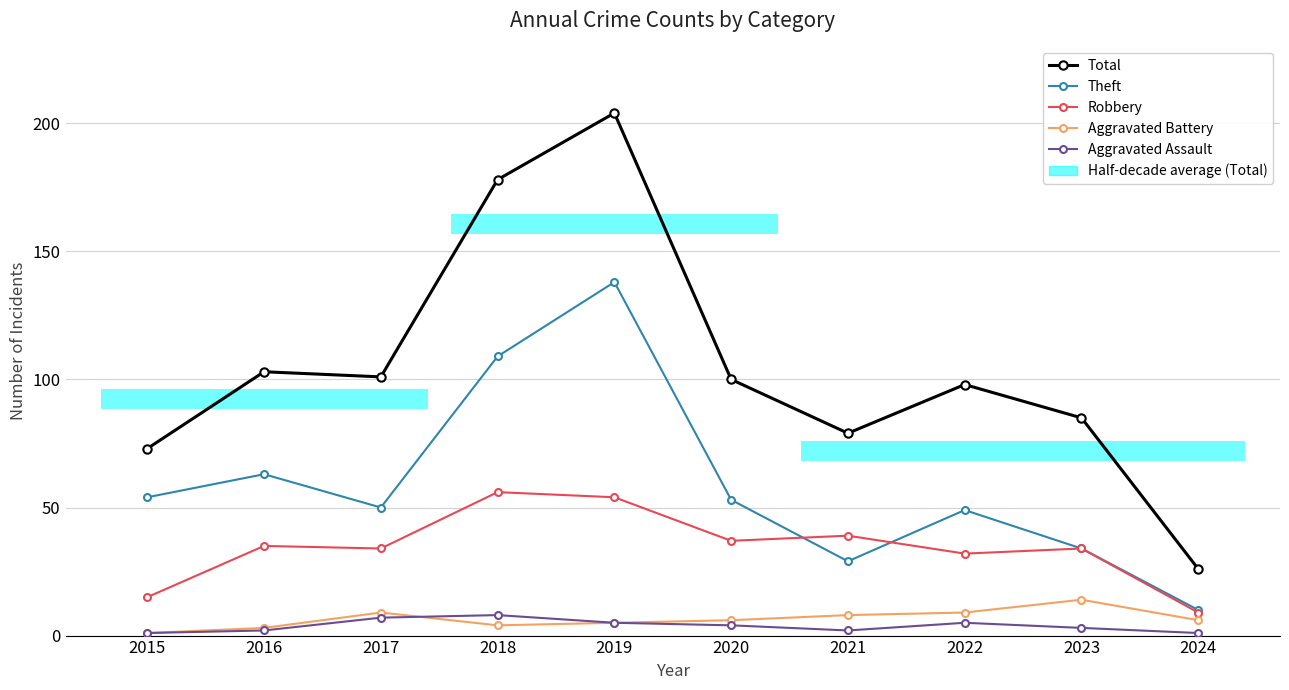

What is the value of the Robbery bar at the 4th from the left?

56